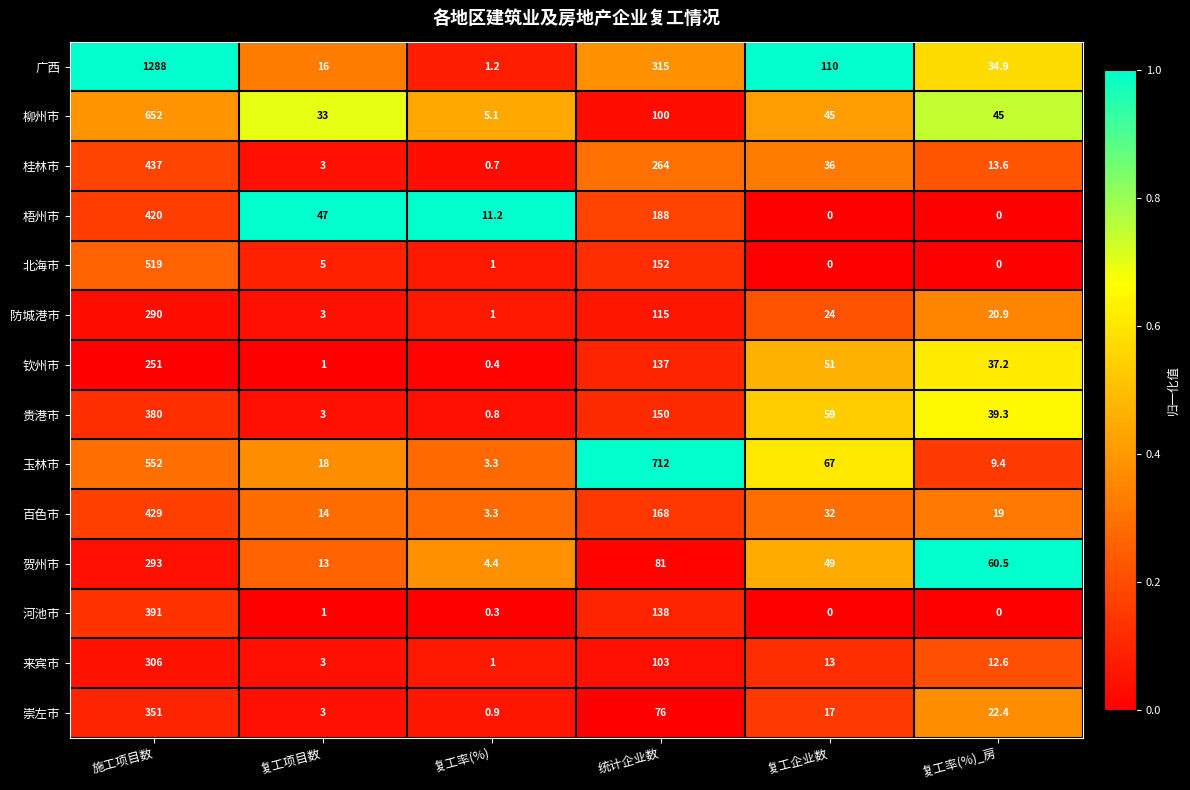

What is the difference between the highest and lowest values at 施工项目数?

1037.0